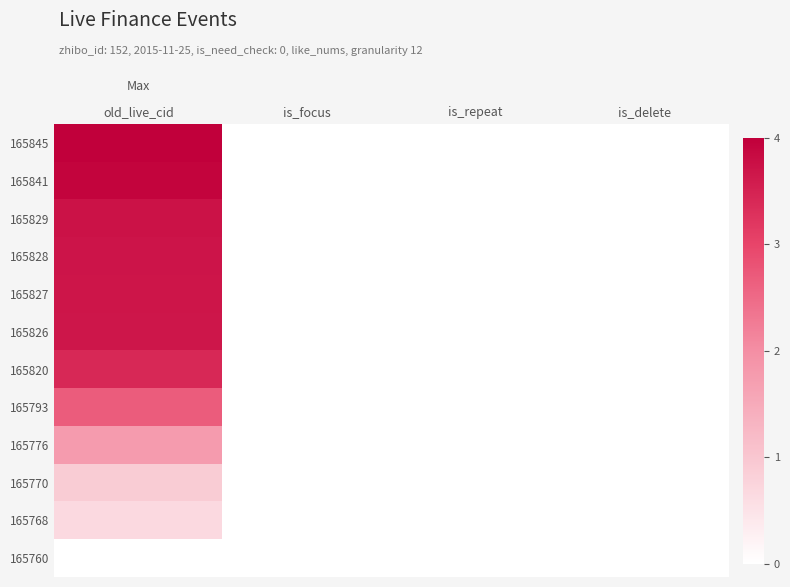

At is_delete, list the series in order from smallest to largest.

165845, 165841, 165829, 165828, 165827, 165826, 165820, 165793, 165776, 165770, 165768, 165760